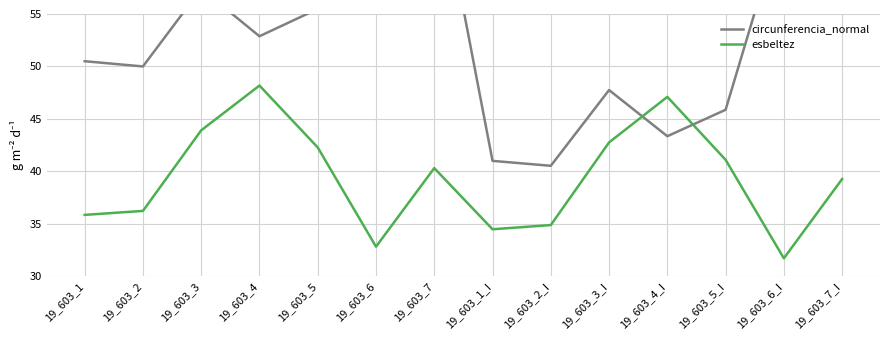

Is the value of esbeltez at 19_603_2_I greater than the value of circunferencia_normal at 19_603_4?

No